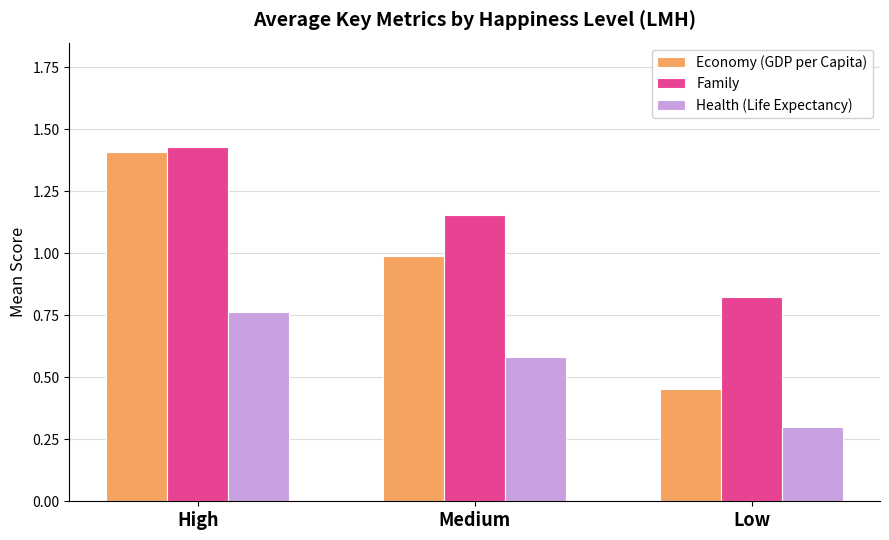

How many Family values are between 0 and 1?

1